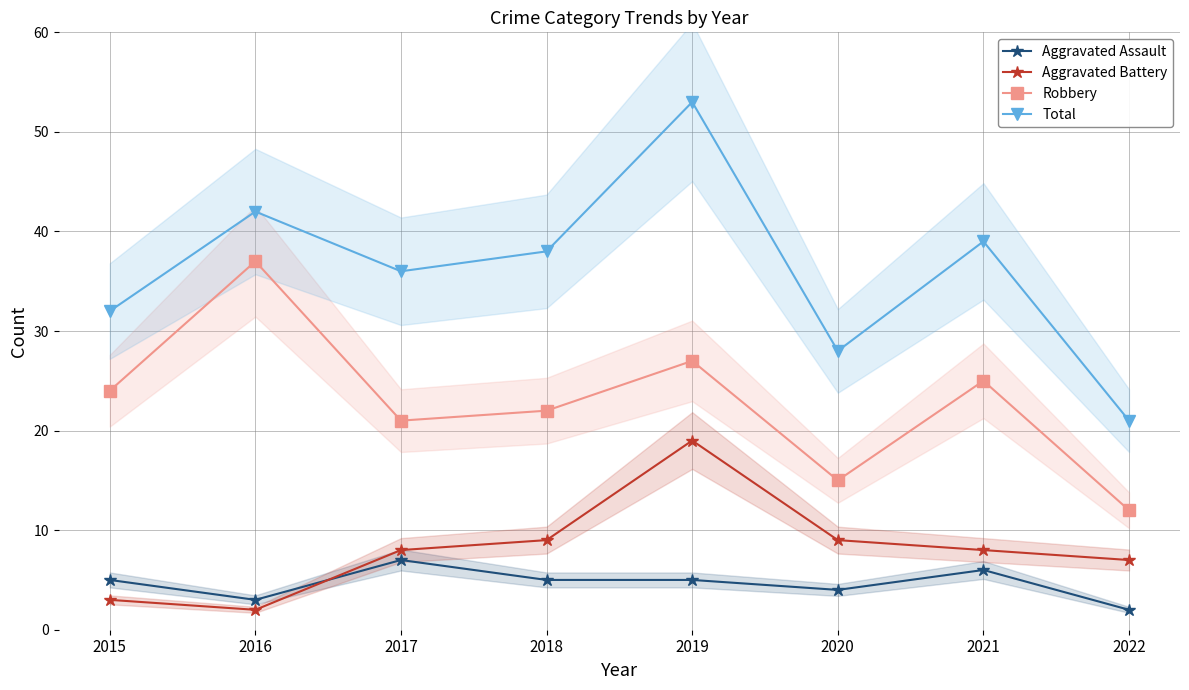

Is it true that Total equals 17 at 2015?

False